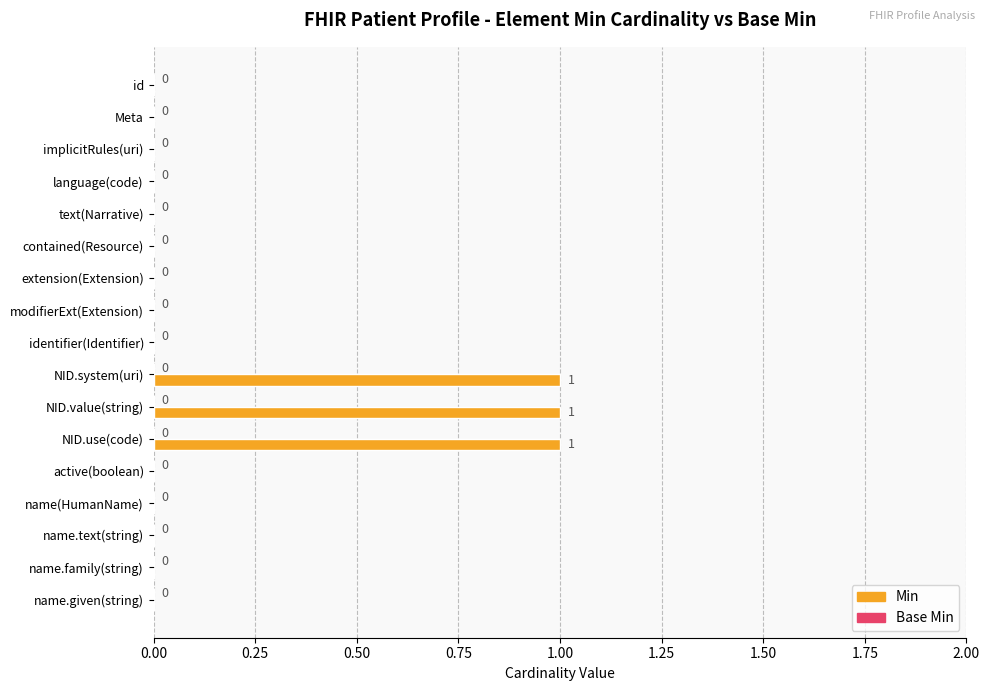

How many values are between 0 and 1?

17